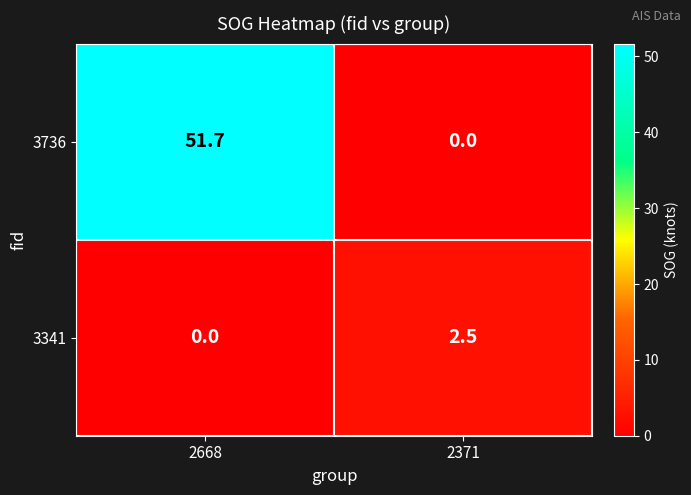

How many series are shown in this chart?

2